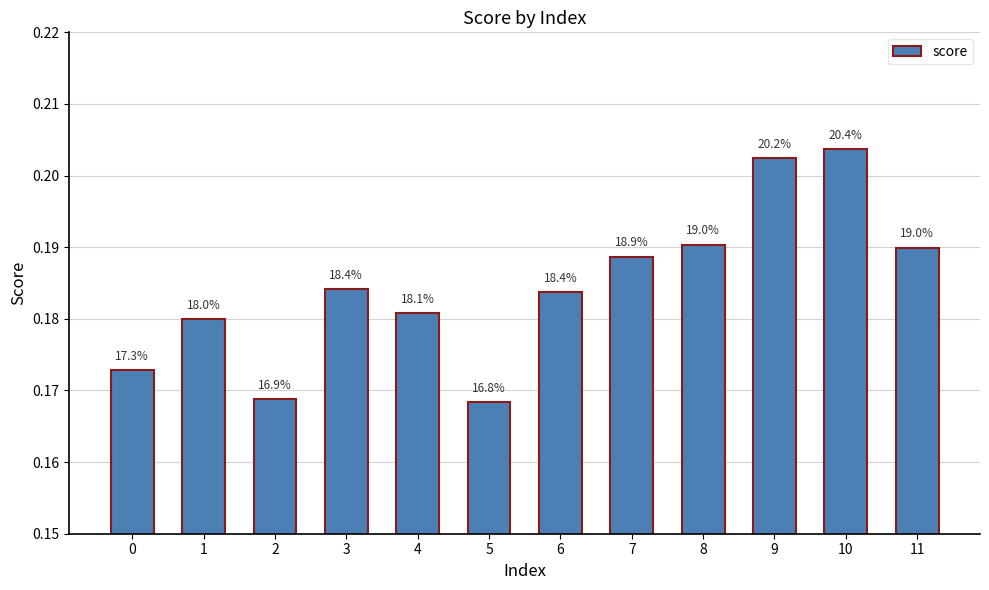

How many bars are there in total?

12